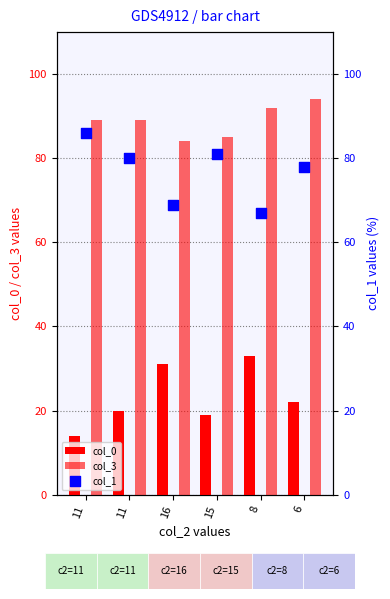

Which series reaches the maximum Y coordinate?

col_3